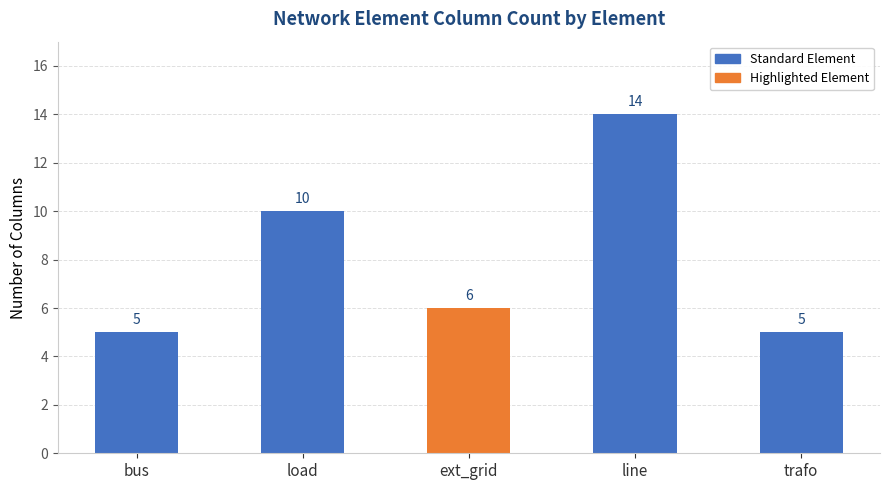

Which category has the highest value across all series?

line